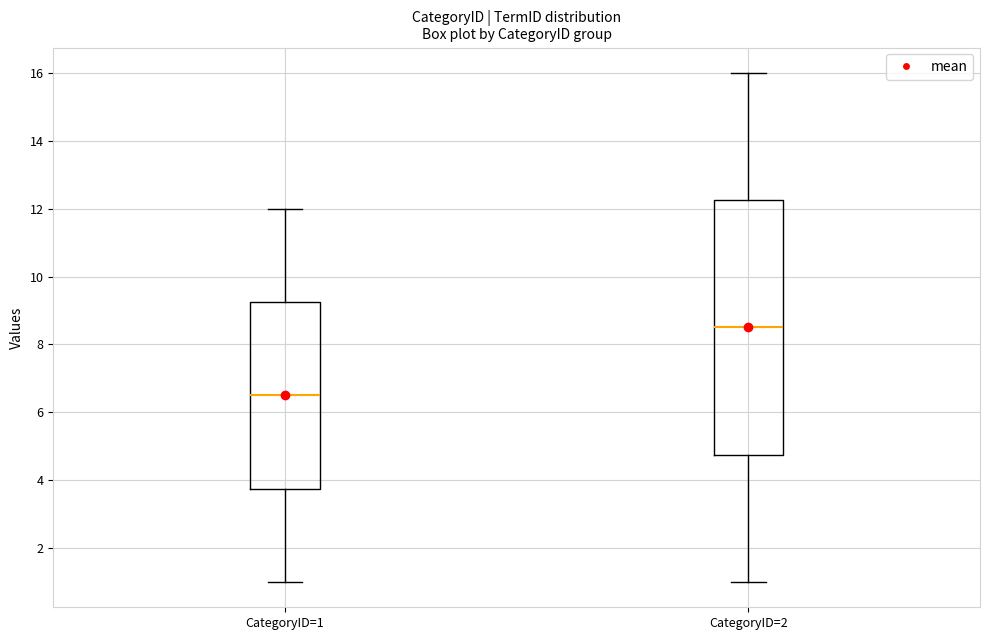

Reading left to right, transcribe this box plot: for each box, give where its median line is, the range the box spans, and where its two whiskers end, as read against the y-axis. The values are not printed on the chart, so give them approximately, as read against the axis.

CategoryID=1: median 6.6, box 3.8 to 9.2, whiskers 1.0 to 12.0
CategoryID=2: median 8.6, box 4.8 to 12.2, whiskers 1.0 to 16.0